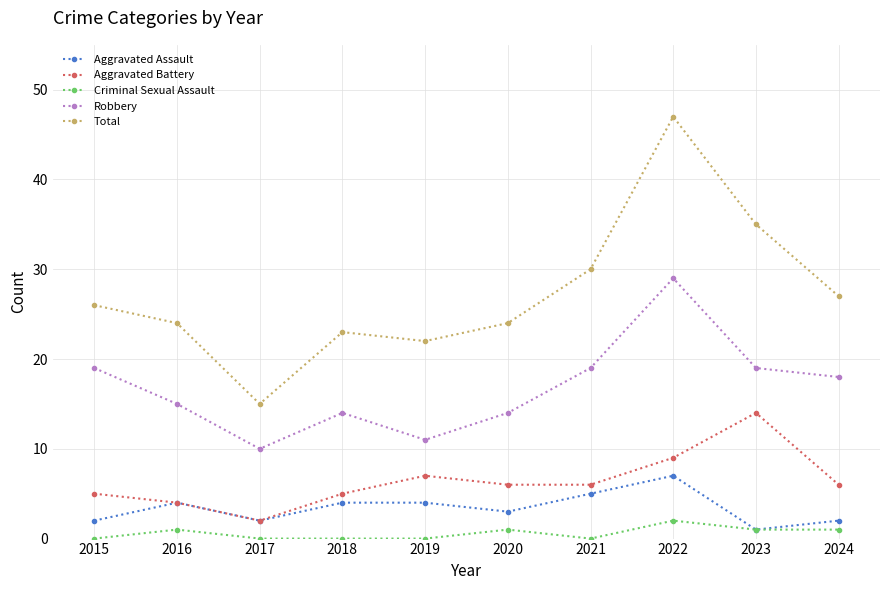

True or false: Total and Aggravated Assault intersect in this chart.

False